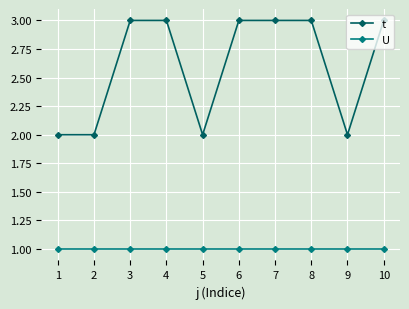

How many categories are shown in the chart?

10